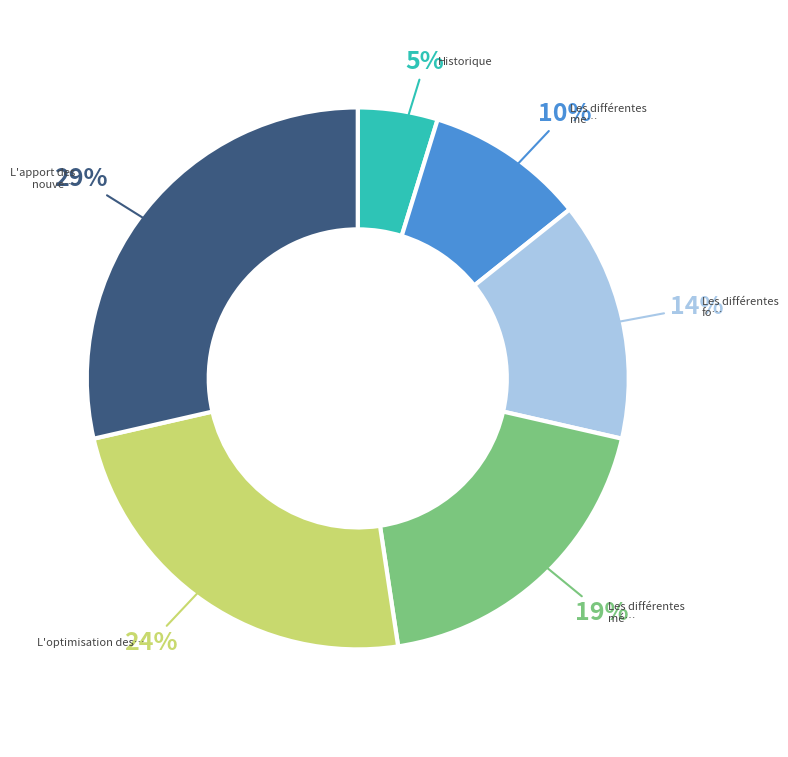

Does any single category account for the majority?

No